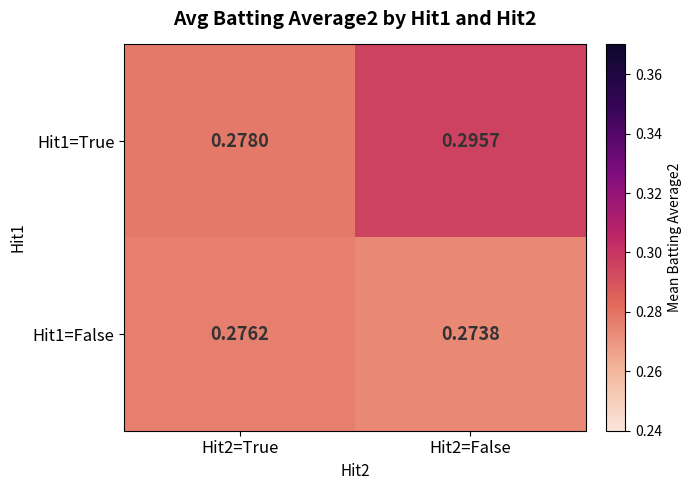

How many distinct data groups are displayed?

2